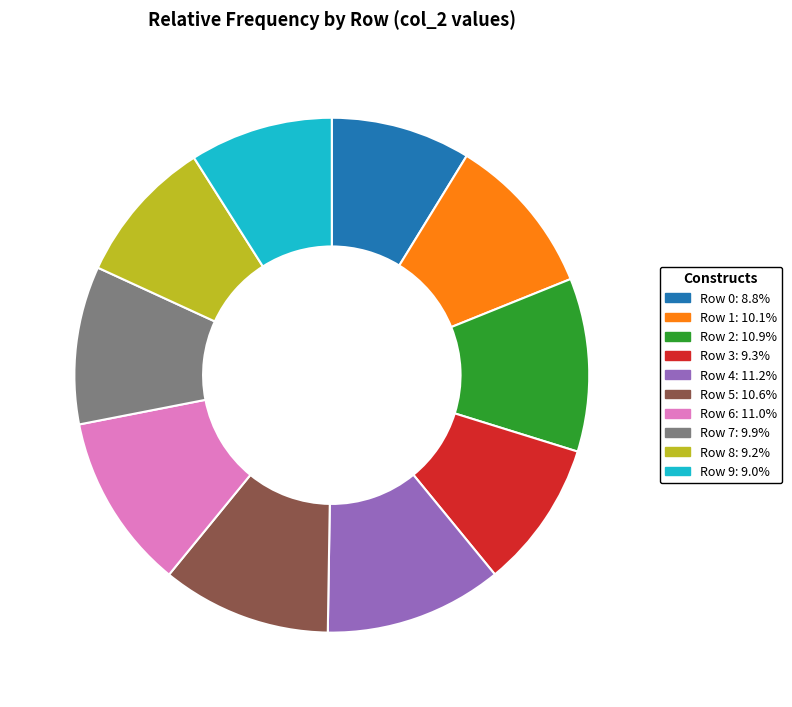

Does Row 4 account for over 50% of the chart?

No